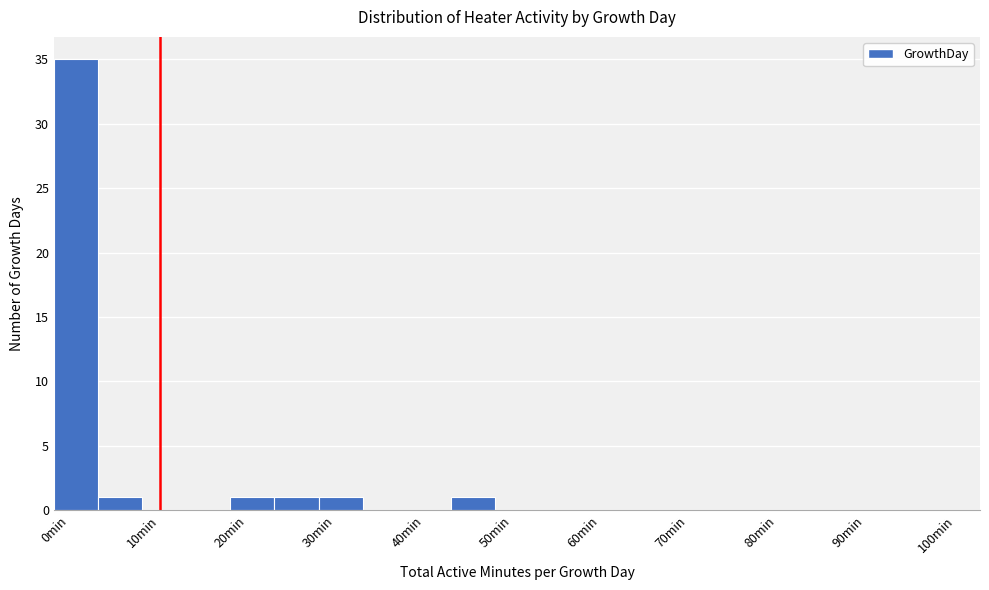

Over which range of the x-axis is the bar tallest?

0 to 5